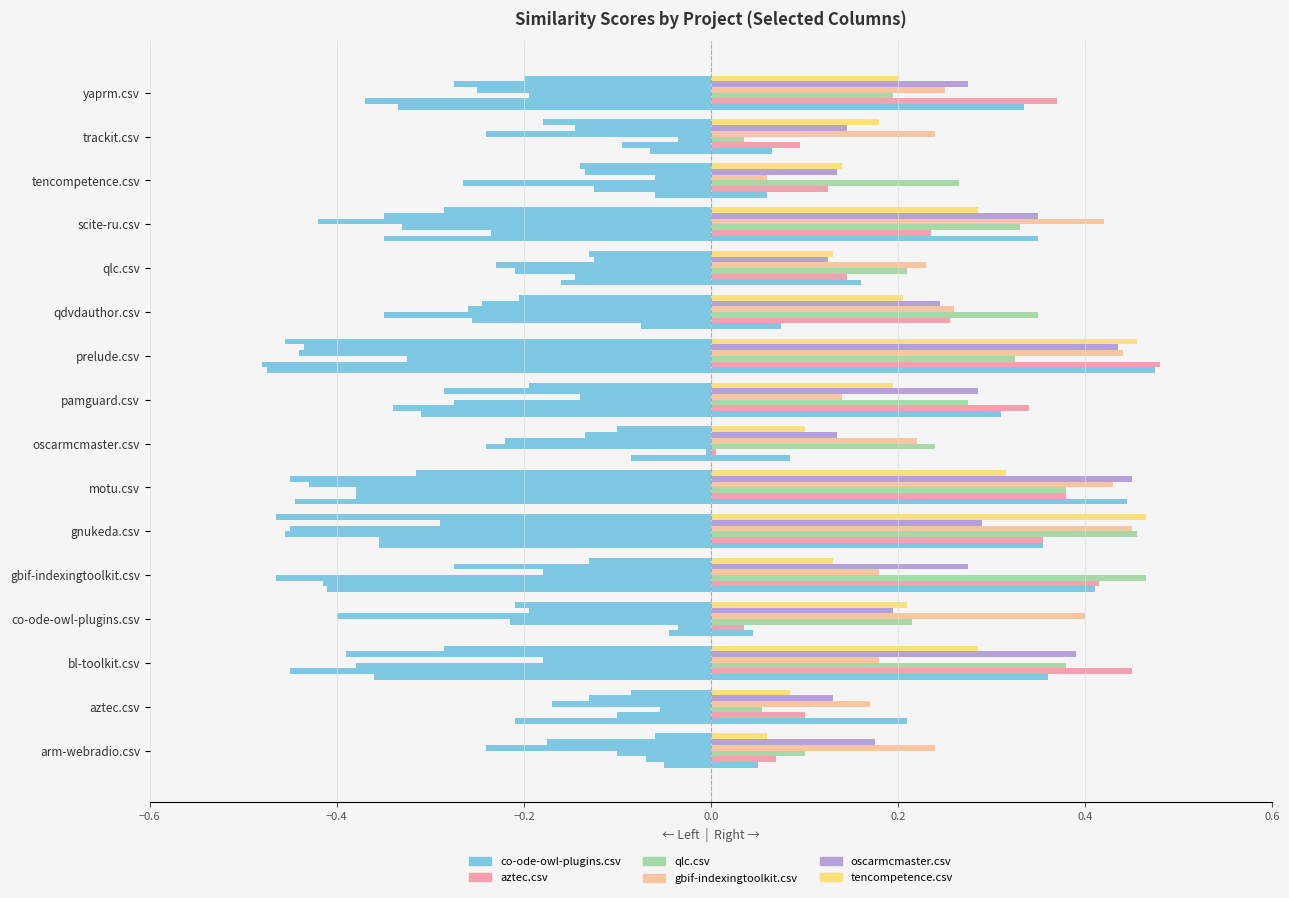

Reading right to left, list all the values displayed in this chart.

co-ode-owl-plugins.csv: 0.3	0.1	0.1	0.3	0.2	0.1	0.5	0.3	0.1	0.4	0.4	0.4	0.0	0.4	0.2	0.1
aztec.csv: 0.4	0.1	0.1	0.2	0.1	0.3	0.5	0.3	0.0	0.4	0.4	0.4	0.0	0.5	0.1	0.1
qlc.csv: 0.2	0.0	0.3	0.3	0.2	0.3	0.3	0.3	0.2	0.4	0.5	0.5	0.2	0.4	0.1	0.1
gbif-indexingtoolkit.csv: 0.2	0.2	0.1	0.4	0.2	0.3	0.4	0.1	0.2	0.4	0.5	0.2	0.4	0.2	0.2	0.2
oscarmcmaster.csv: 0.3	0.1	0.1	0.3	0.1	0.2	0.4	0.3	0.1	0.5	0.3	0.3	0.2	0.4	0.1	0.2
tencompetence.csv: 0.2	0.2	0.1	0.3	0.1	0.2	0.5	0.2	0.1	0.3	0.5	0.1	0.2	0.3	0.1	0.1